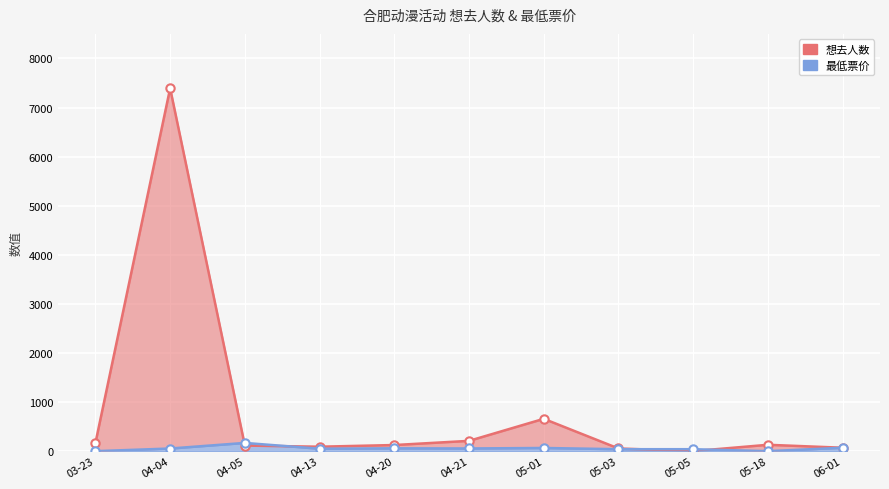

Is it true that 最低票价 equals 117.8 at 06-01?

False